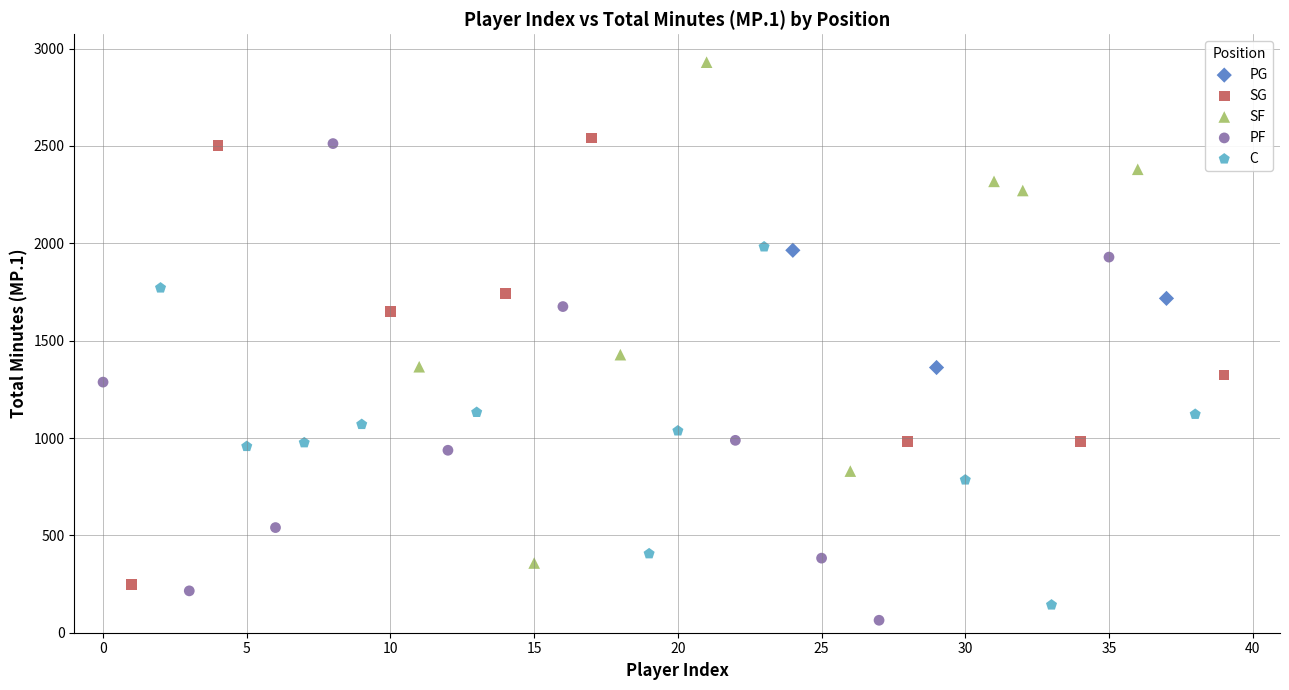

Which series has the largest Y range (max minus min)?

SF